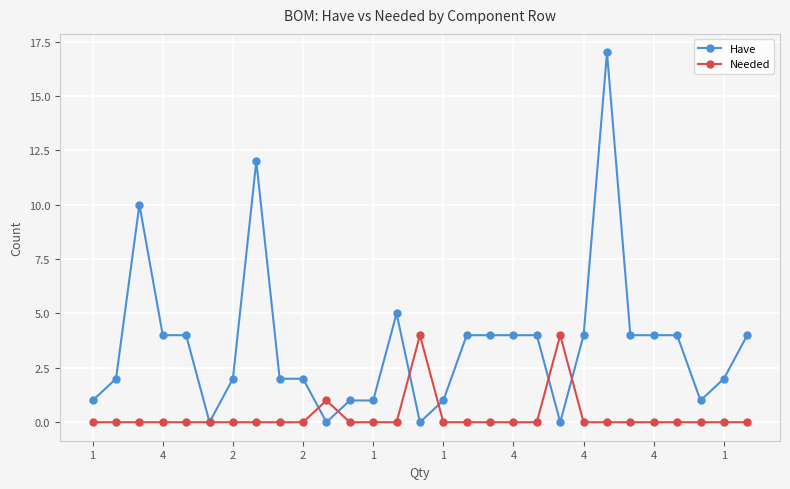

True or false: Have has more than 0 points higher than both neighbors.

True